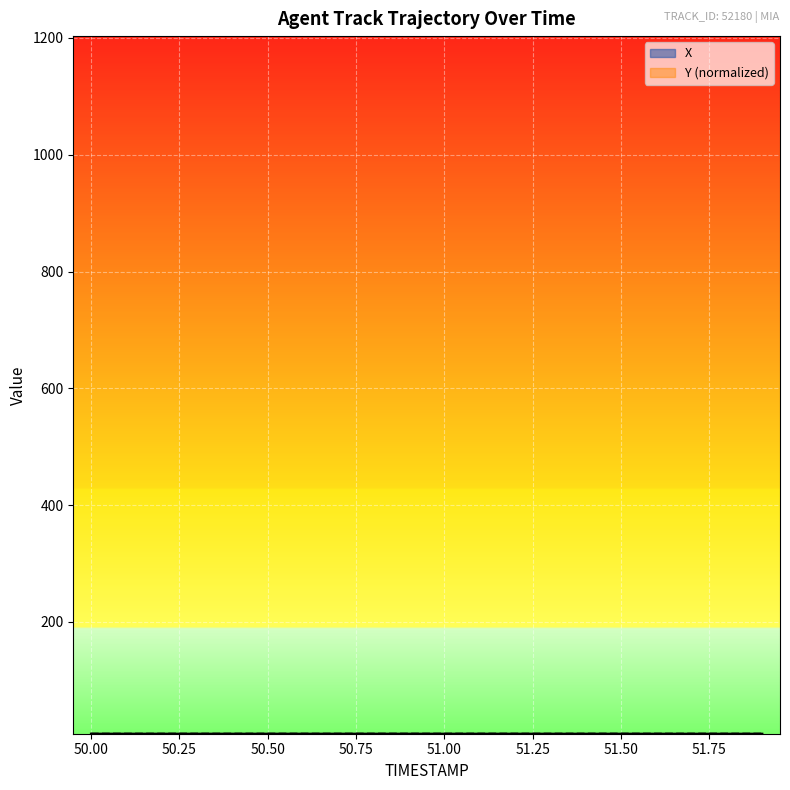

How many data points does each series have?

20